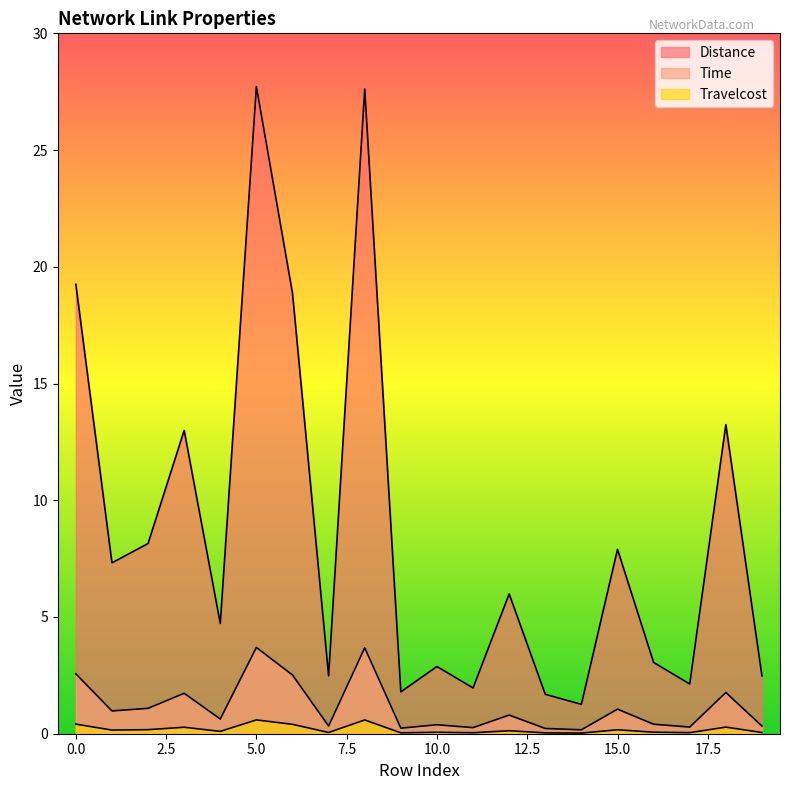

What value does the Time series have at 13?

0.2